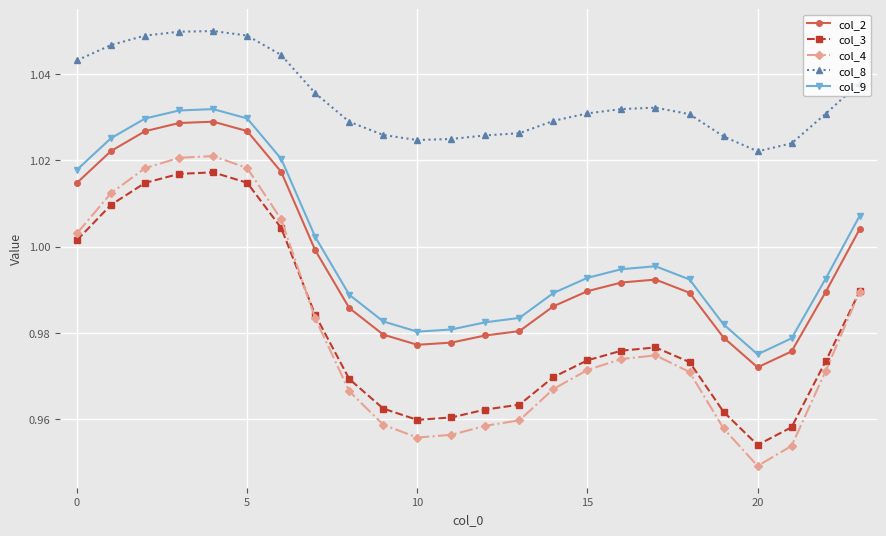

True or false: col_4 and col_8 cross at least once.

False